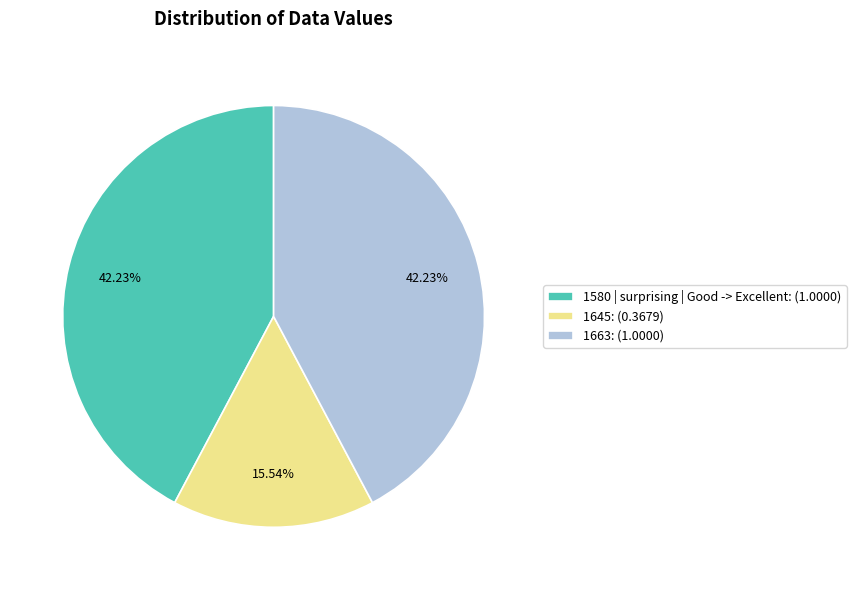

To the nearest percent, what is the average slice percentage?

33%